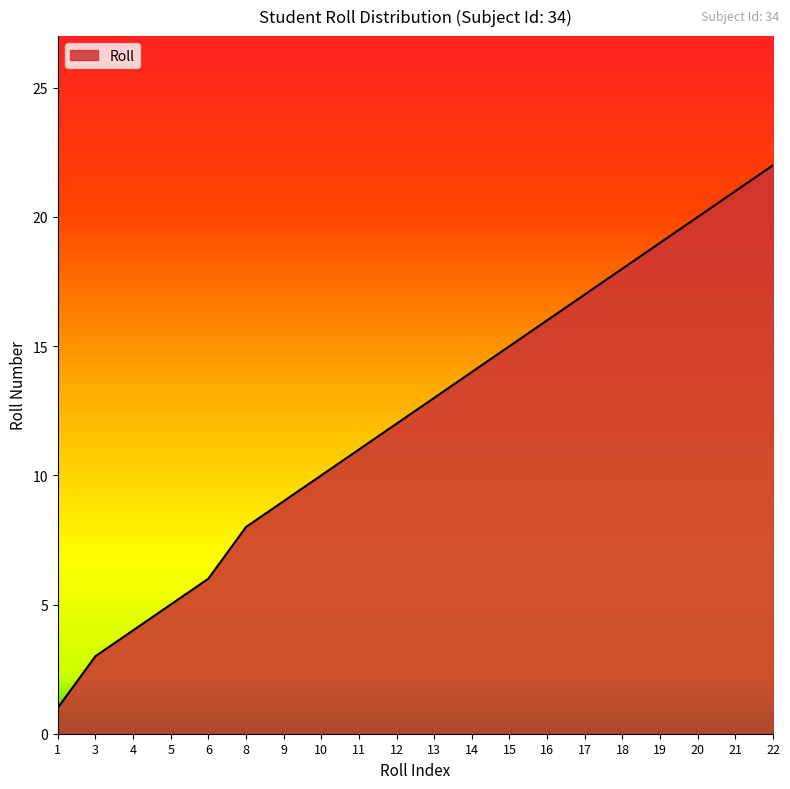

What is the difference between the maximum and minimum values?

21